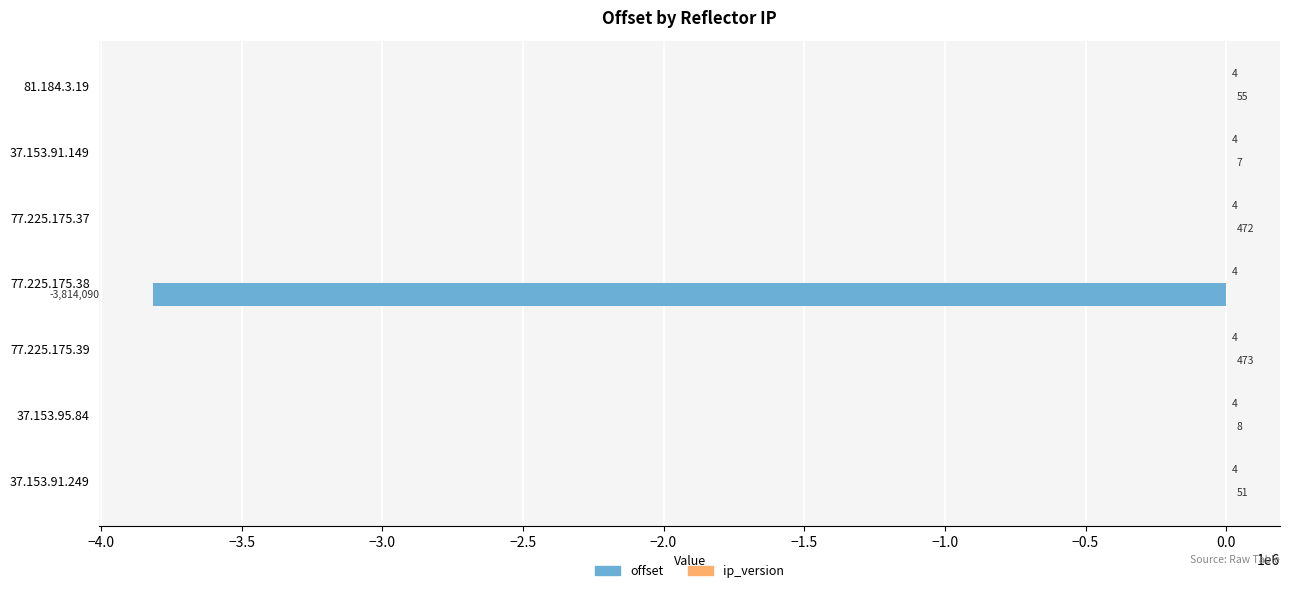

At which category is the sum across all series the highest?

77.225.175.39